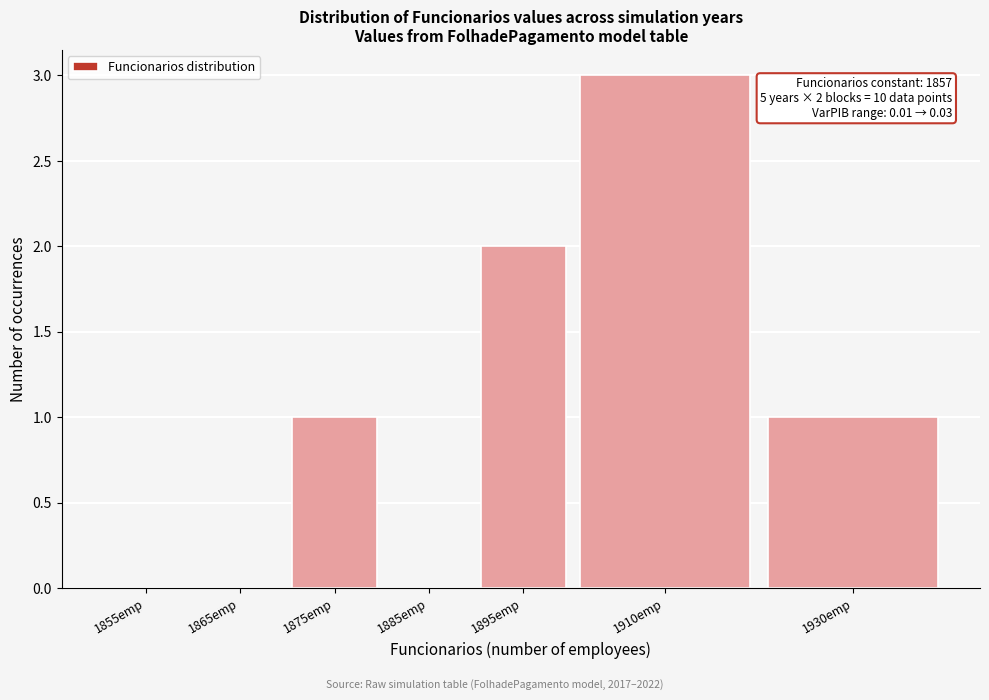

Reading left to right, what are all the values shown in this chart?

1855emp=0	1865emp=0	1875emp=1	1885emp=0	1895emp=2	1910emp=3	1930emp=1